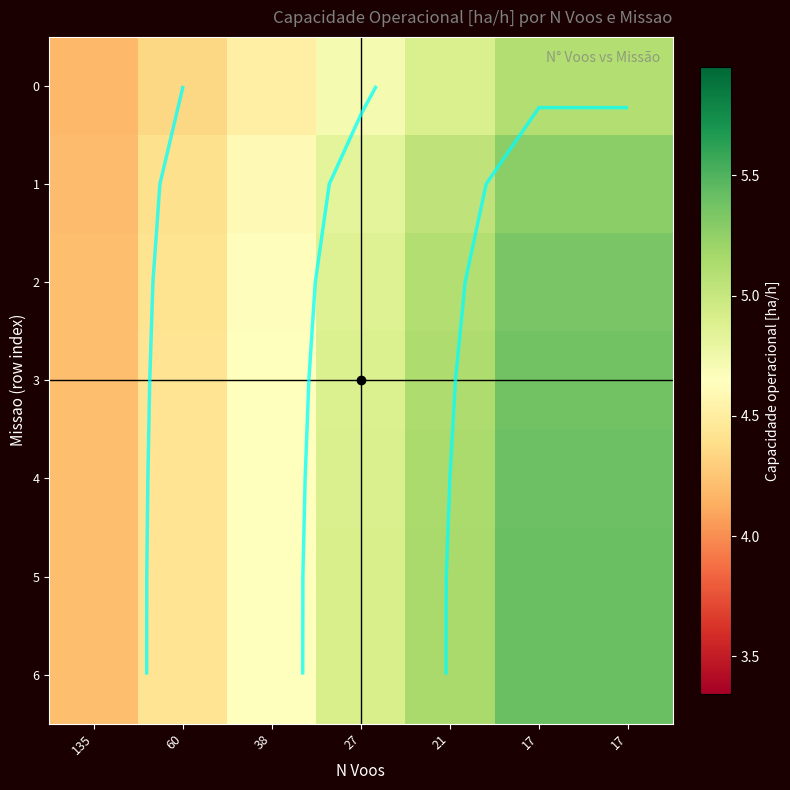

The value of 5 at 17 is 7.2. True or false?

False